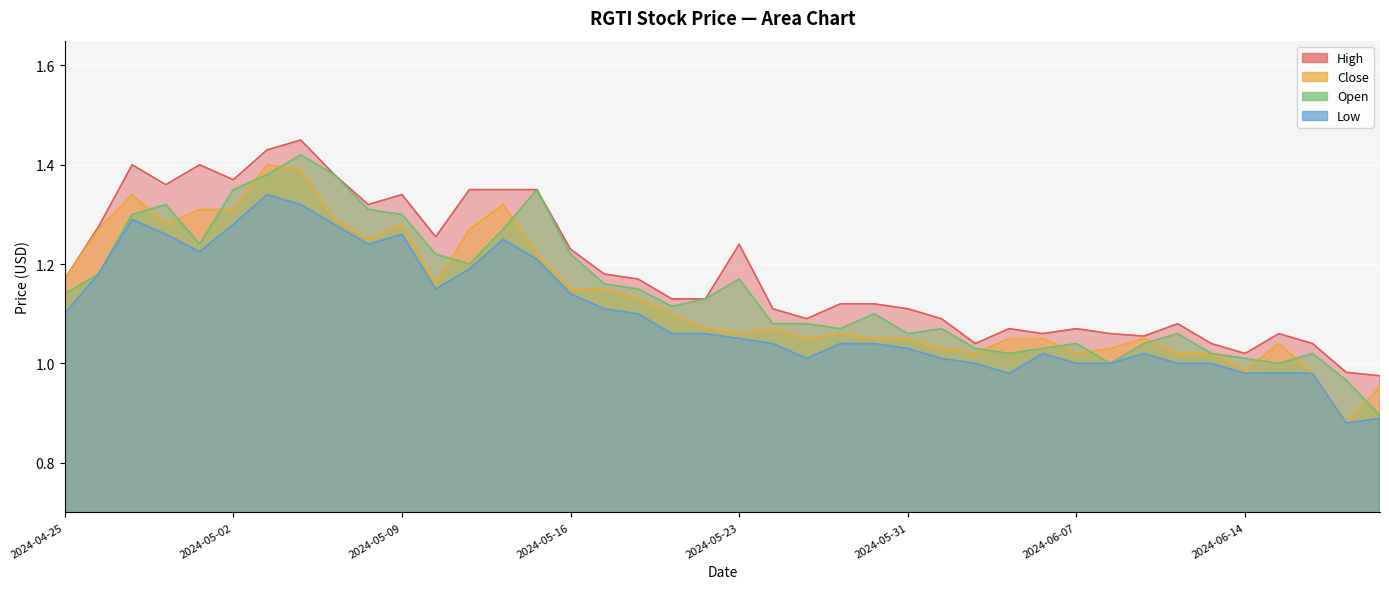

Which series has the largest total across all categories?

High